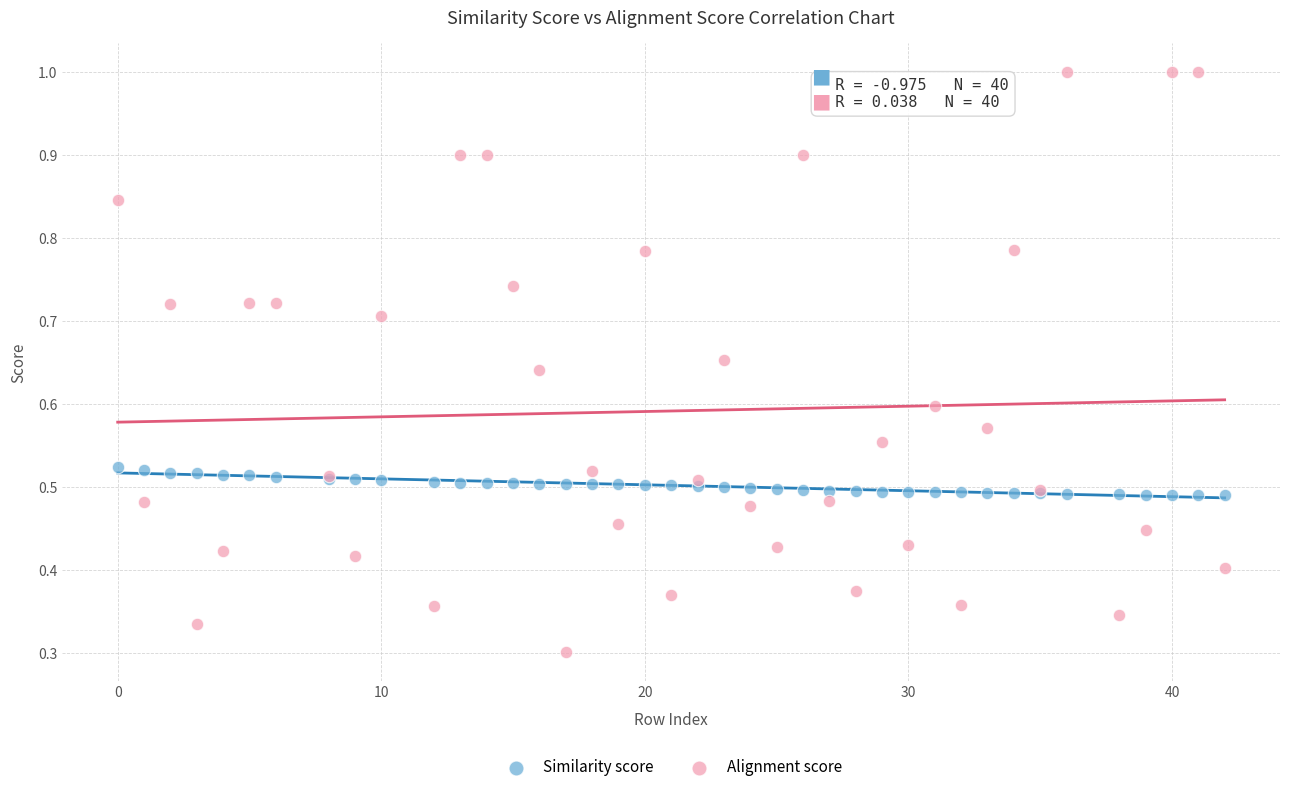

Which series contains the lowest Y value?

Alignment score